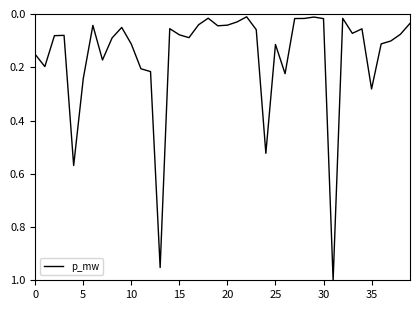

Which category has the lowest value across all series?

22